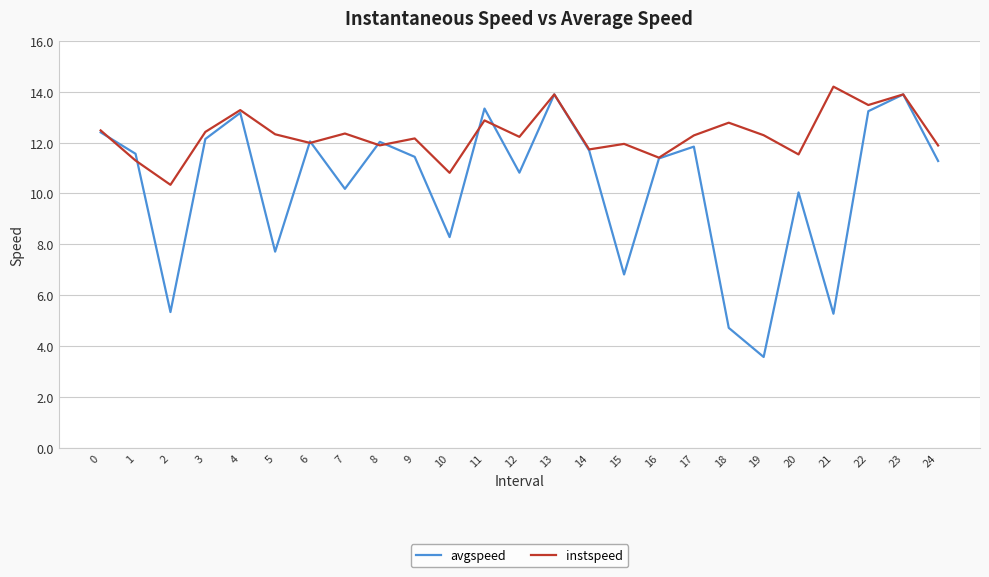

Which label corresponds to the smallest value in the chart?

19